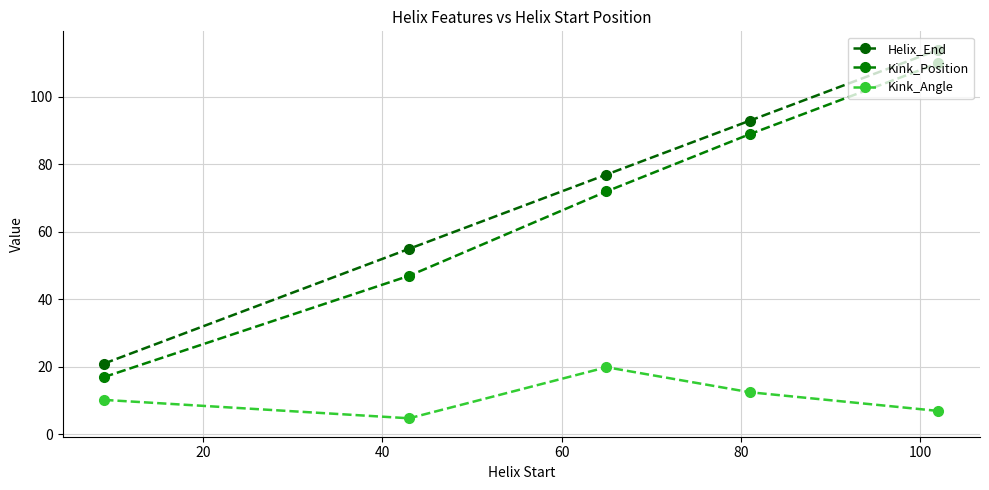

How many series are shown in this chart?

3